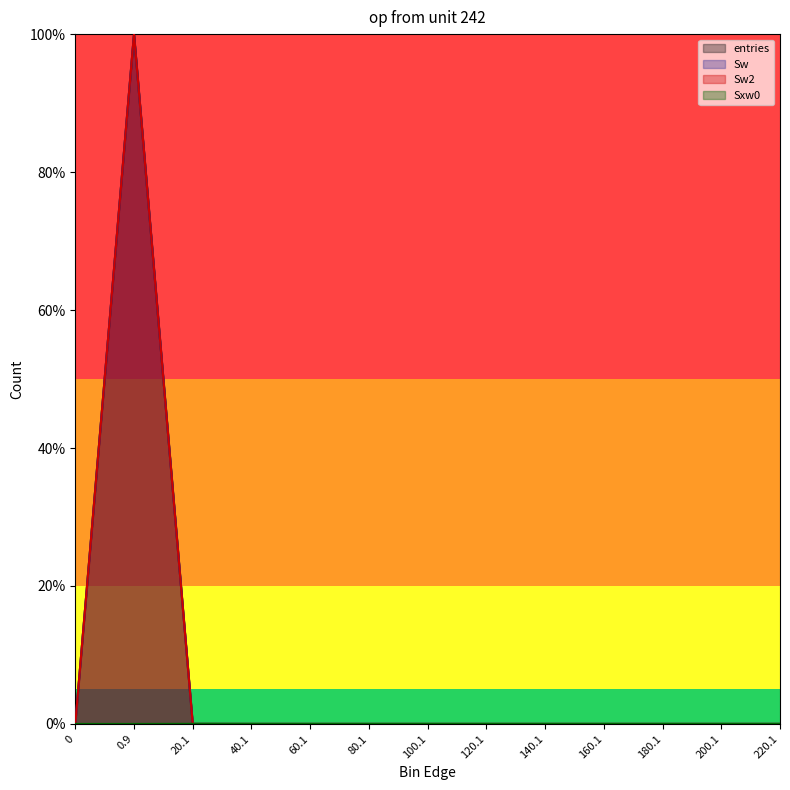

Which has a higher value, 40.1 or 220.1?

40.1